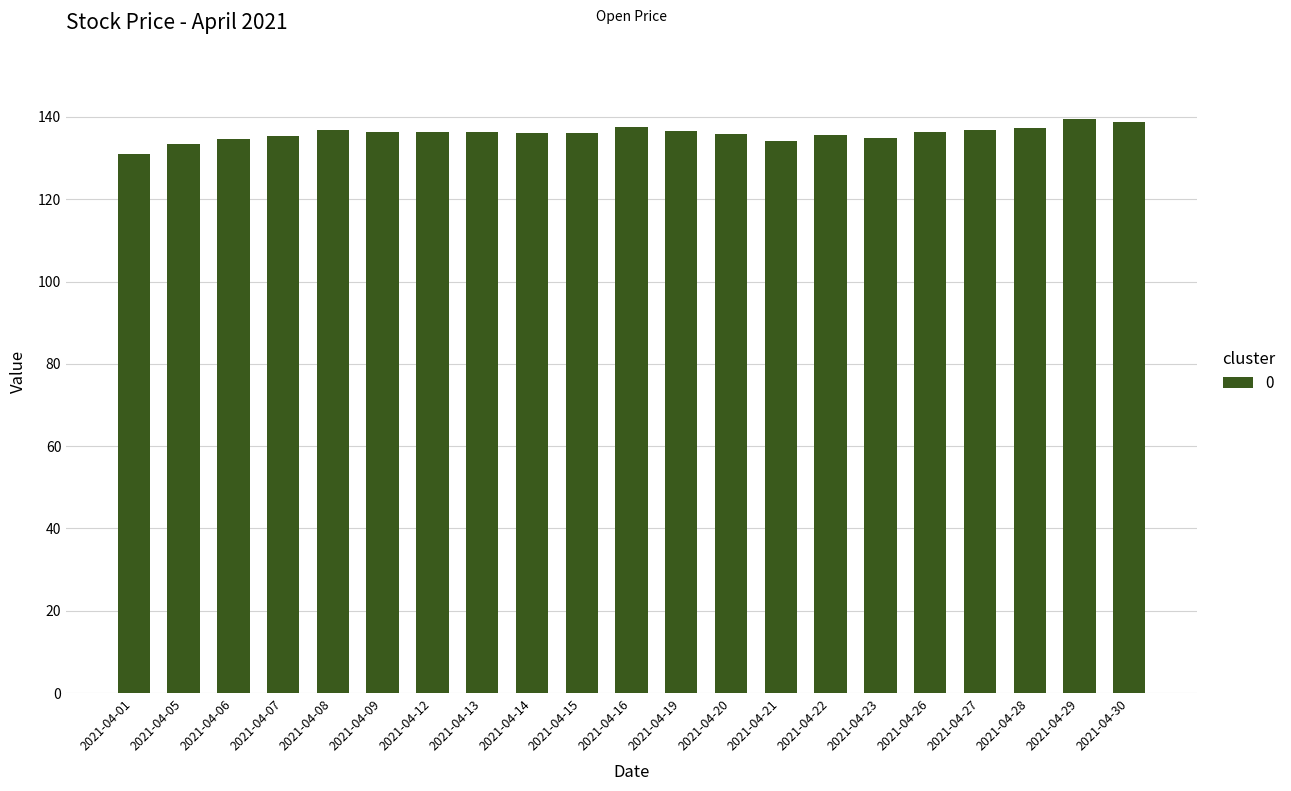

What is the value of the 14th bar from the left?

134.1